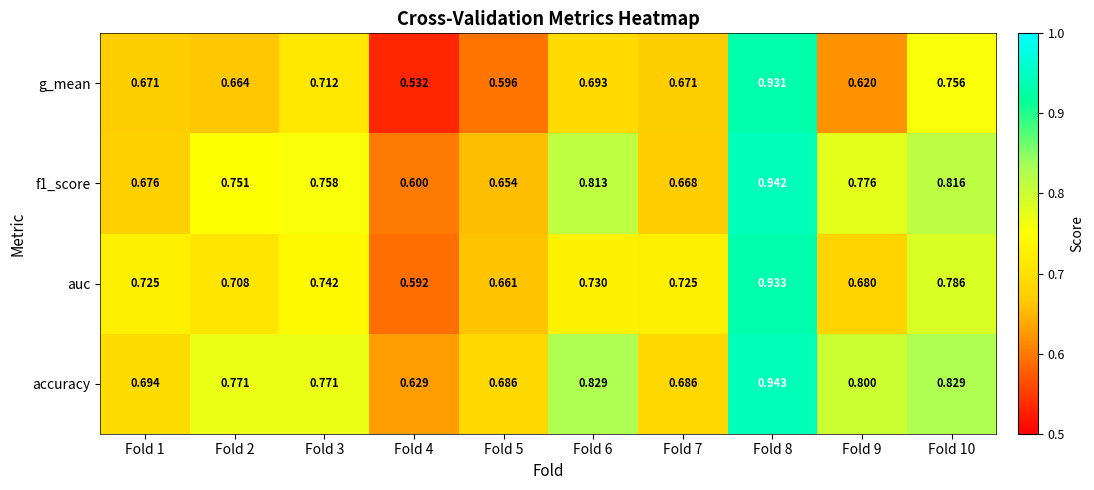

How many series are shown in this chart?

4